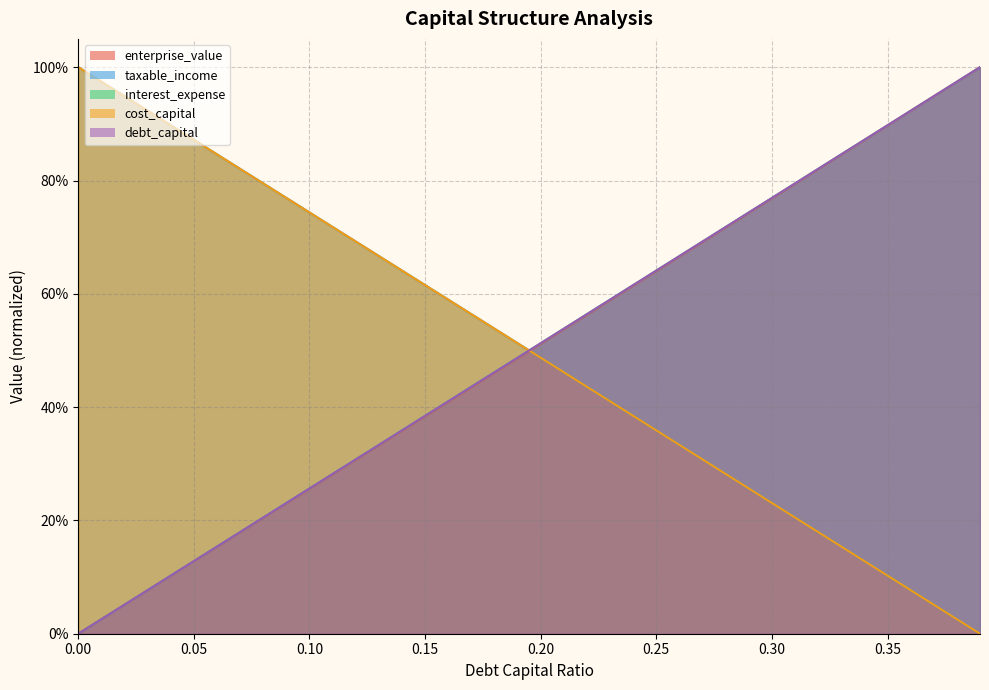

What is the average value of the taxable_income series?

0.5